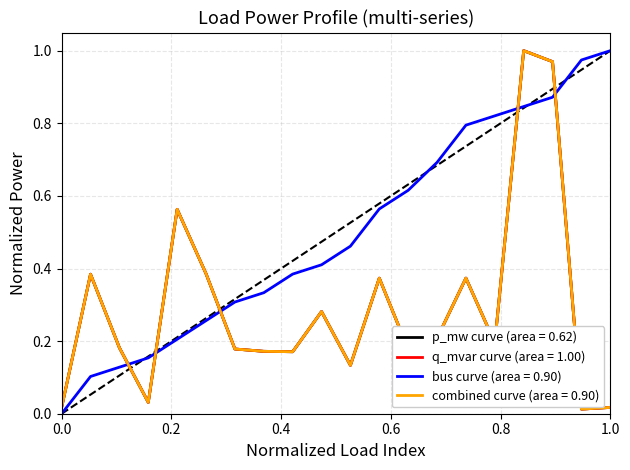

Does the chart display data point markers on the line(s)?

No